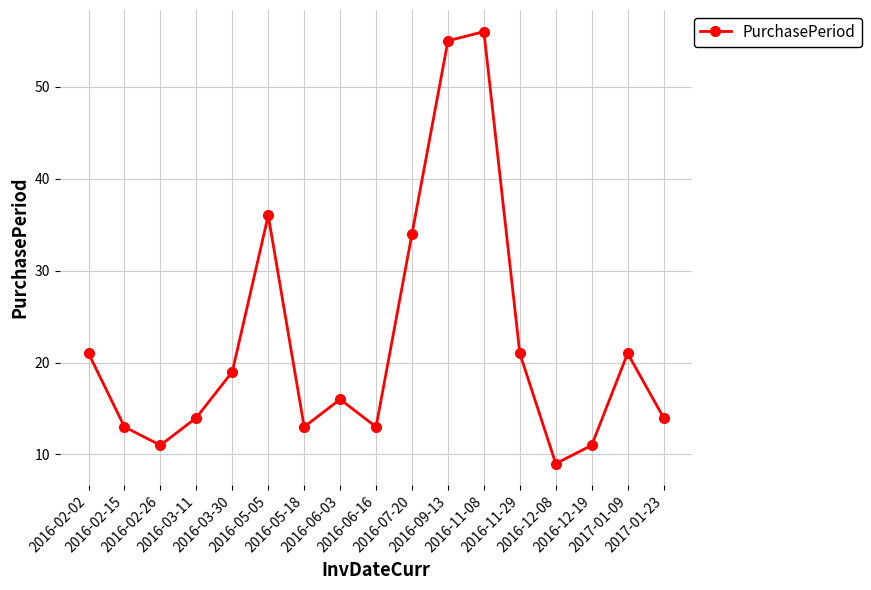

What is the difference between the second highest and second lowest values?

44